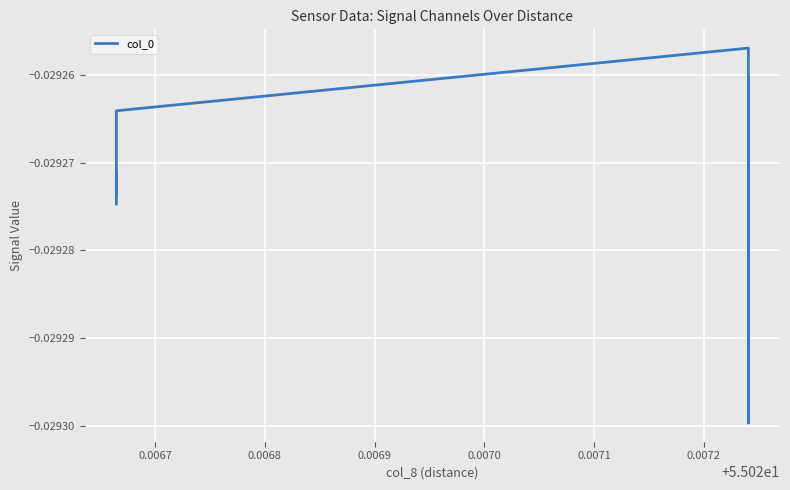

What is the sum of all values?

-0.4